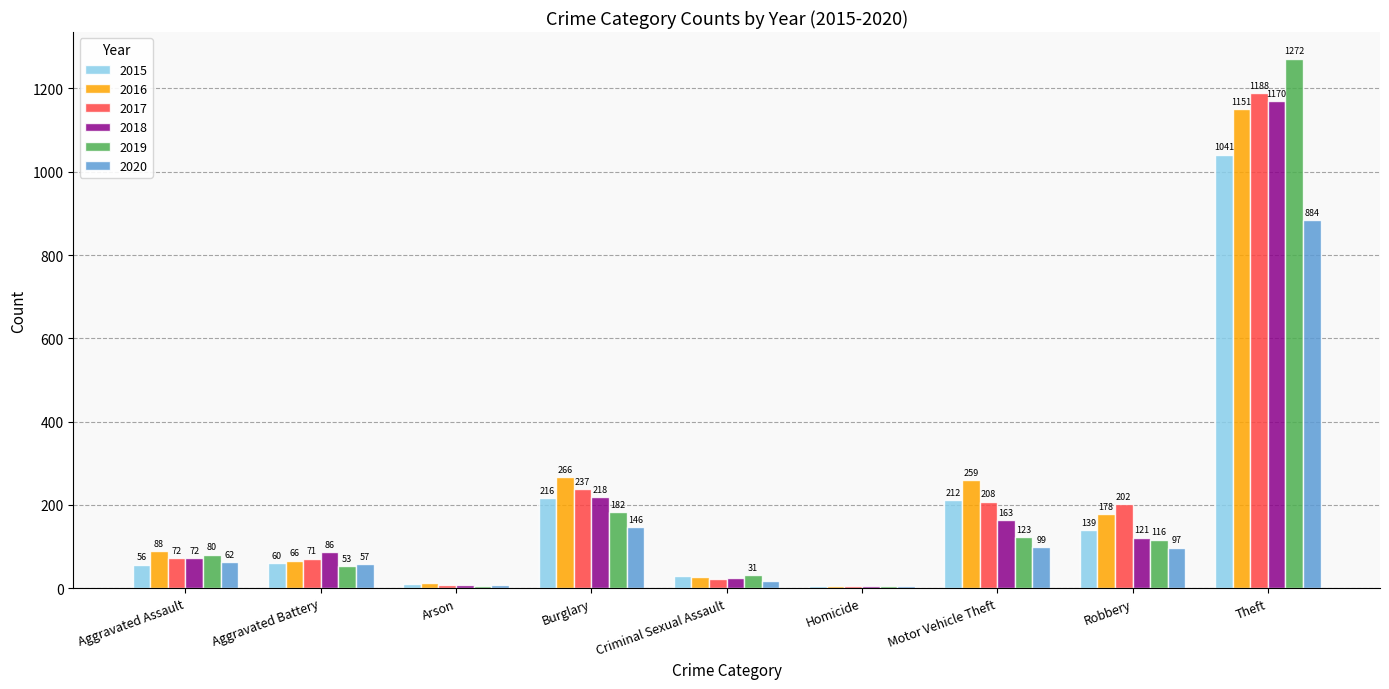

What is the sum of the 2019 values at Homicide and Arson?

9